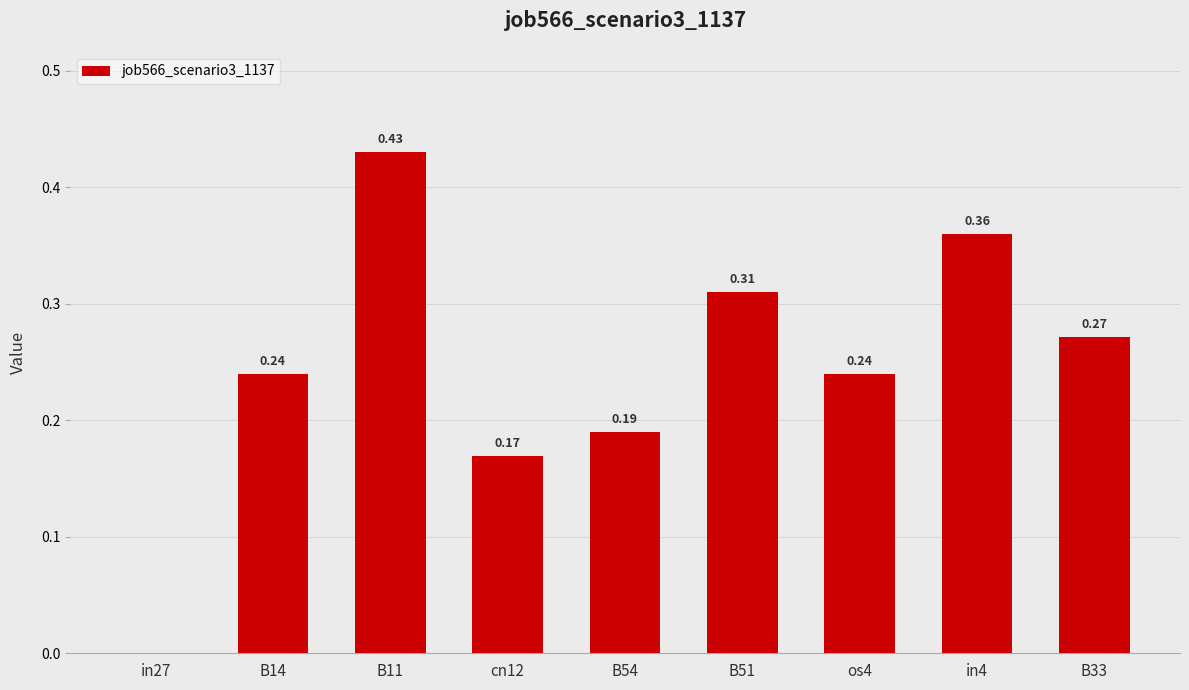

Between B54 and in27, which is larger?

B54